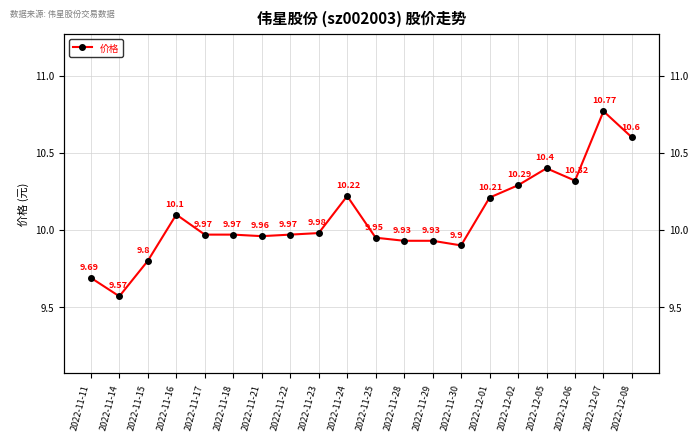

Reading right to left, what are all the values shown in this chart?

2022-12-08=10.6	2022-12-07=10.8	2022-12-06=10.3	2022-12-05=10.4	2022-12-02=10.3	2022-12-01=10.2	2022-11-30=9.9	2022-11-29=9.9	2022-11-28=9.9	2022-11-25=9.9	2022-11-24=10.2	2022-11-23=10.0	2022-11-22=10.0	2022-11-21=10.0	2022-11-18=10.0	2022-11-17=10.0	2022-11-16=10.1	2022-11-15=9.8	2022-11-14=9.6	2022-11-11=9.7